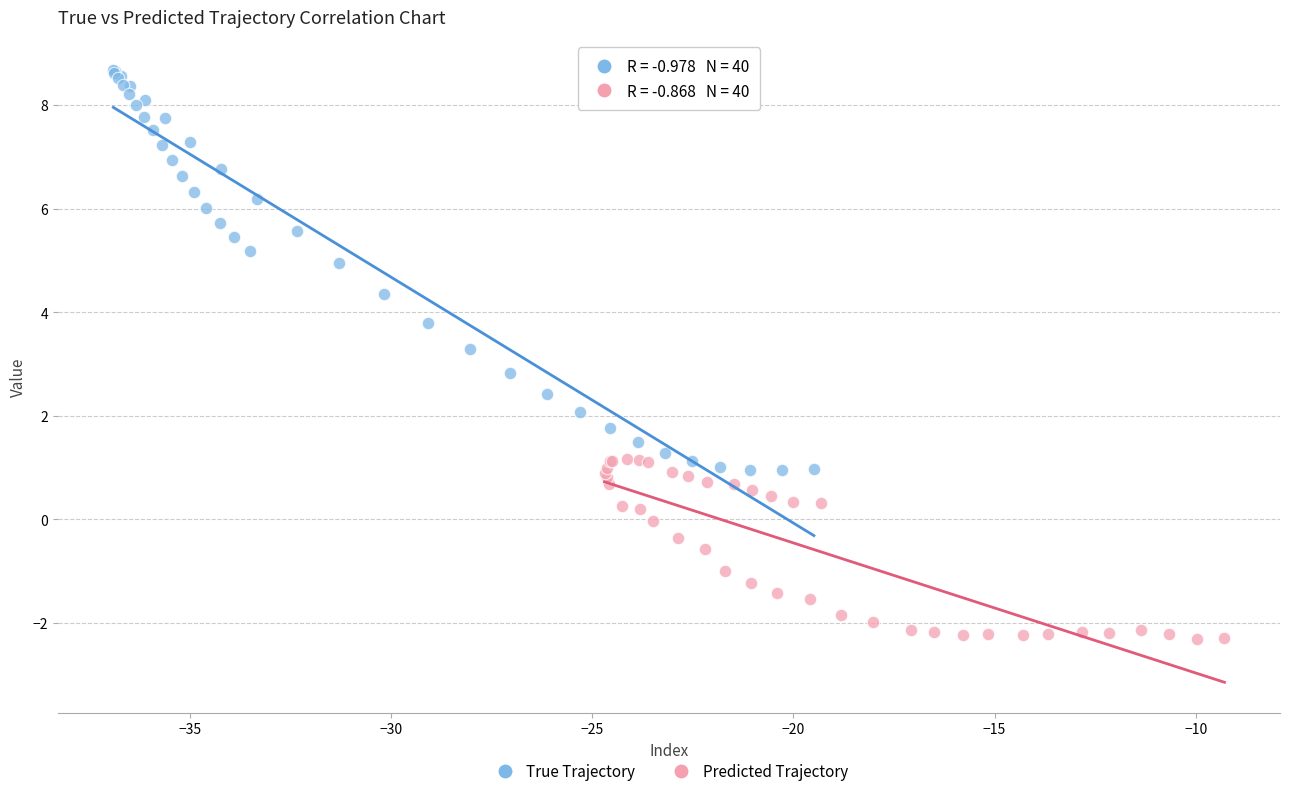

Which series contains the lowest Y value?

Predicted Trajectory